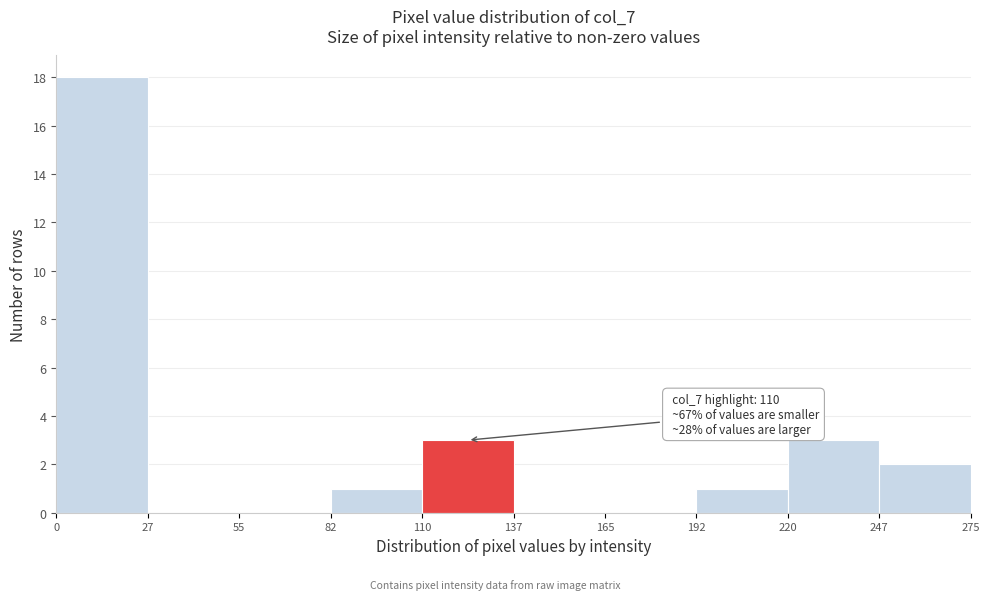

Over which range of the x-axis is the bar tallest?

0 to 27